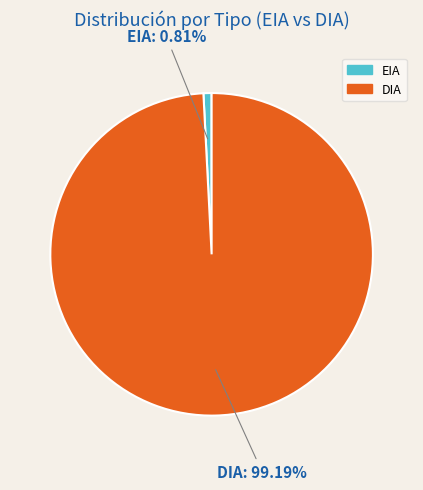

To the nearest percent, what is the difference between the EIA and DIA slice percentages?

98%